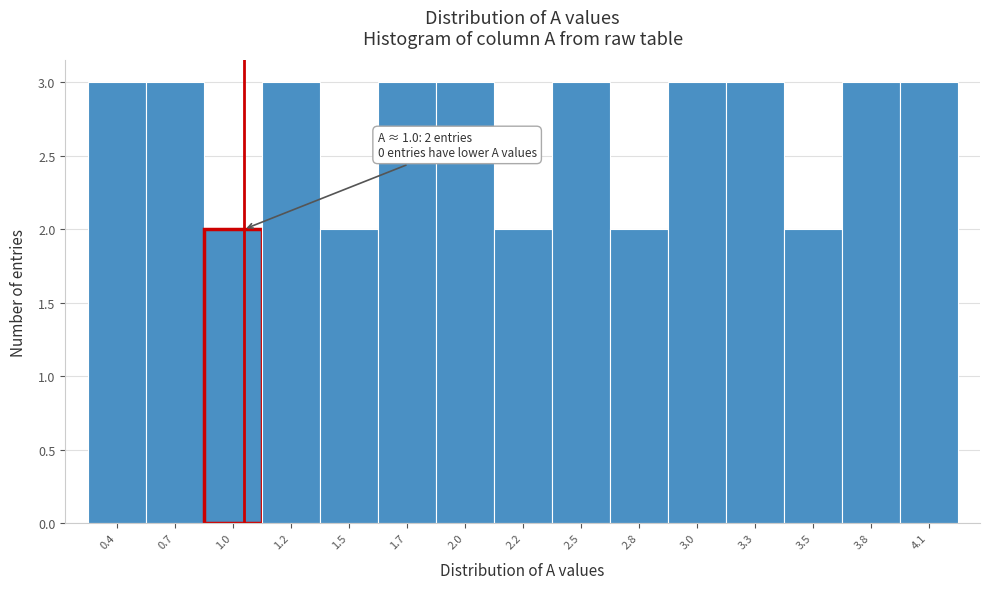

Reading right to left, extract all data points from this chart.

4.1=3	3.8=3	3.5=2	3.3=3	3.0=3	2.8=2	2.5=3	2.2=2	2.0=3	1.7=3	1.5=2	1.2=3	1.0=2	0.7=3	0.4=3